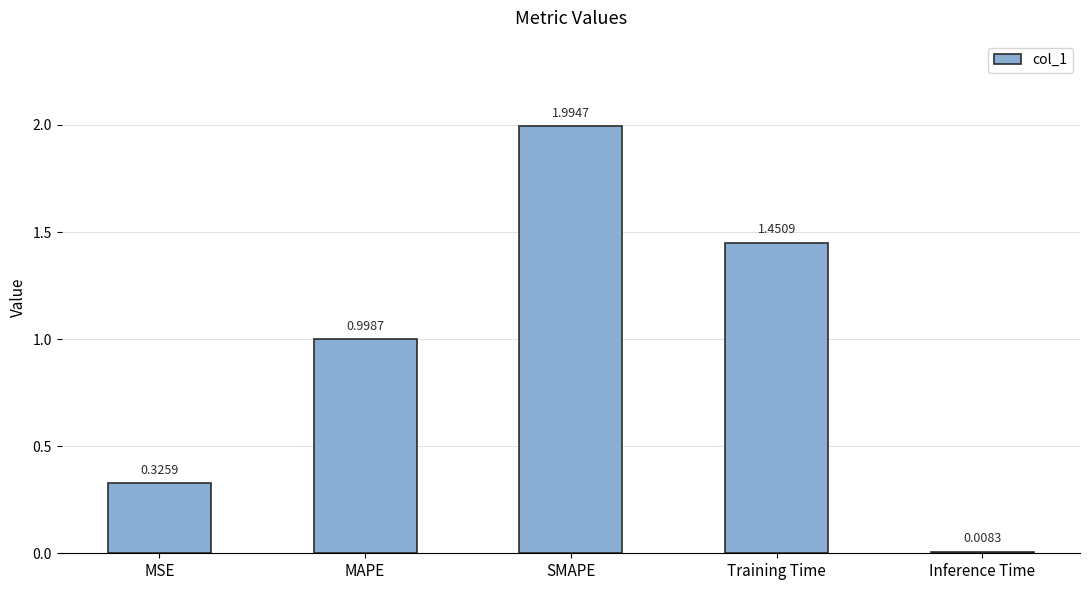

Where is the data nearest to the value 1?

MAPE